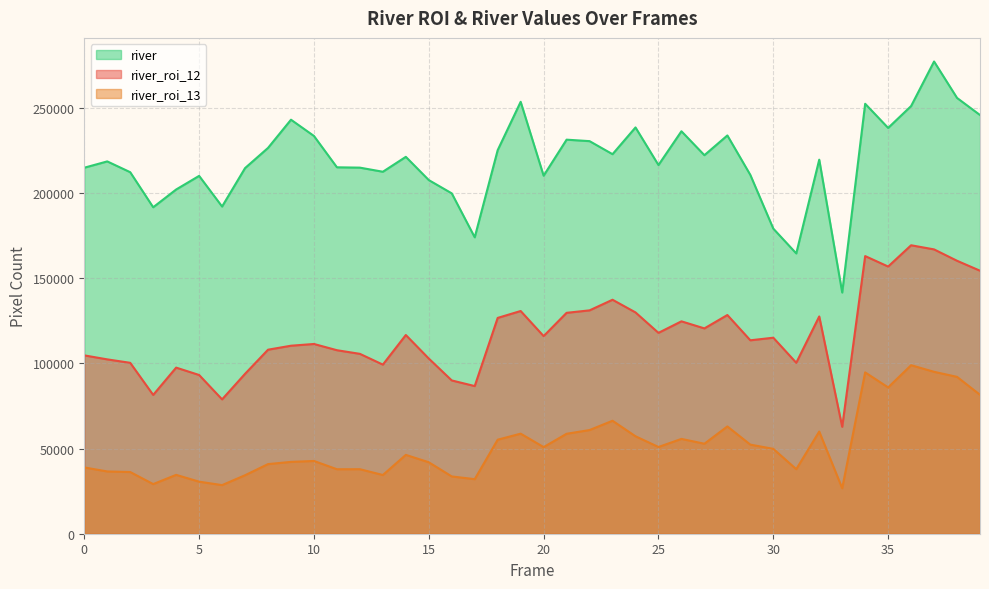

What are all the series names shown in the legend?

river, river_roi_12, river_roi_13